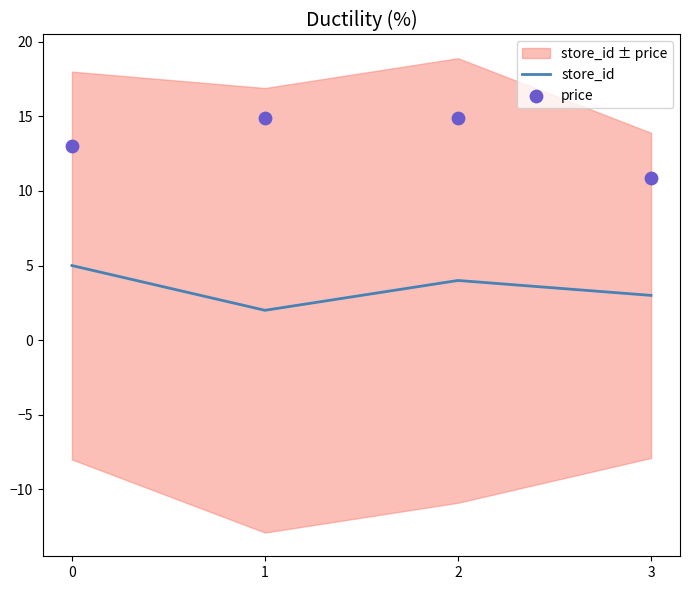

What is the total value across all series at 1?

16.9